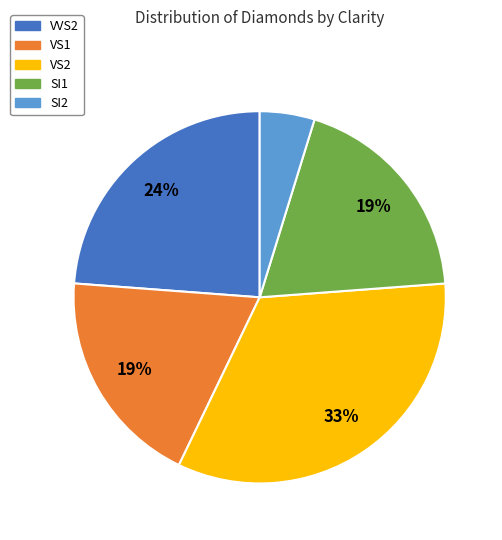

Which has a higher value, VS2 or SI2?

VS2